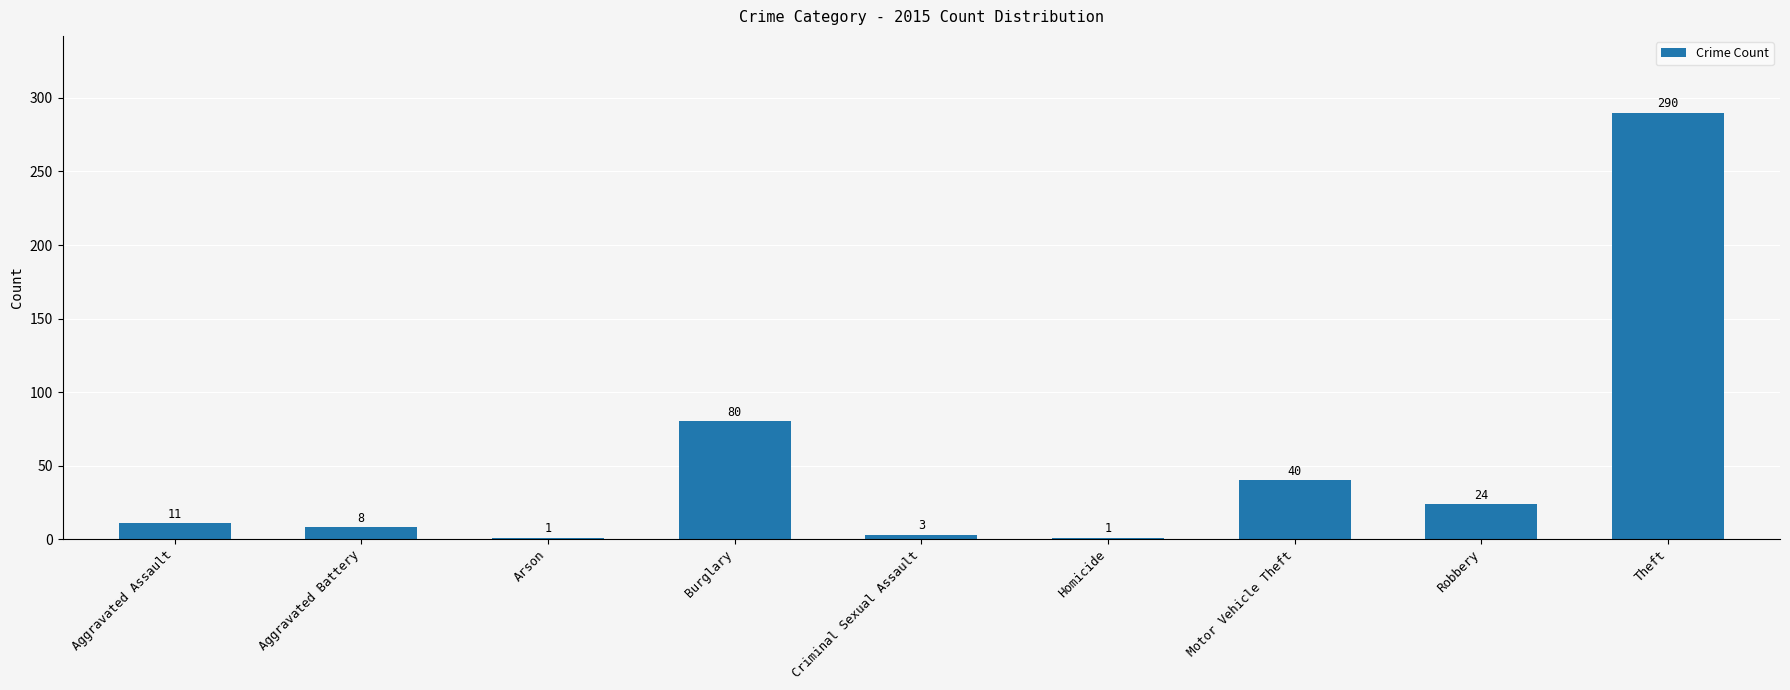

The chart shows a value of 80 at Burglary. True or false?

True